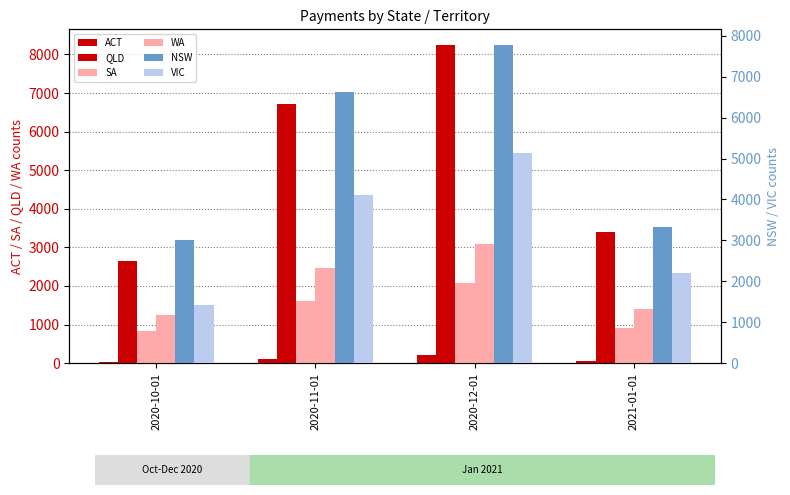

At which label is NSW closest to 5392?

2020-11-01